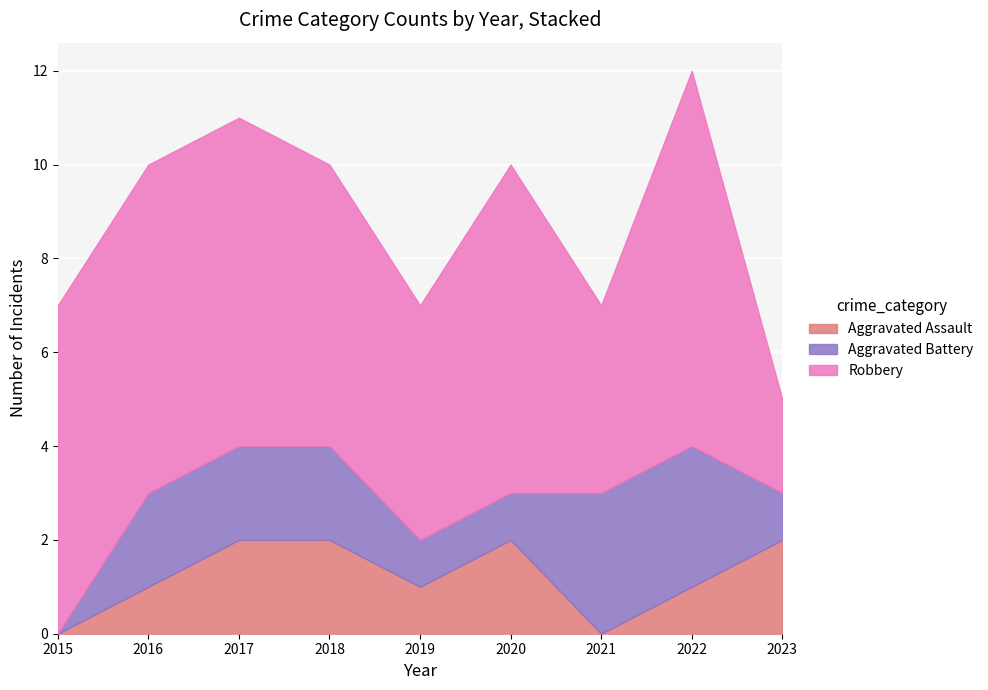

What is the sum of the Robbery values at 2021 and 2019?

9